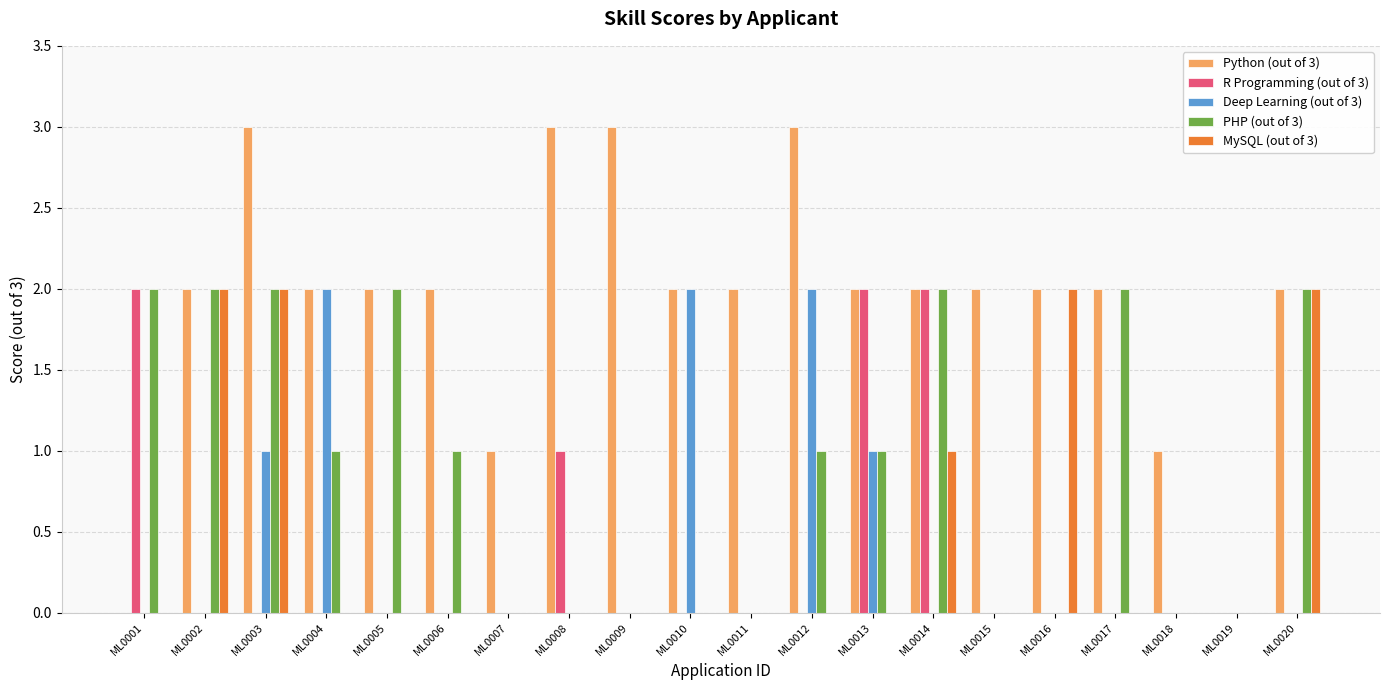

Reading left to right, transcribe all the data shown in this chart.

Python (out of 3): ML0001=0	ML0002=2	ML0003=3	ML0004=2	ML0005=2	ML0006=2	ML0007=1	ML0008=3	ML0009=3	ML0010=2	ML0011=2	ML0012=3	ML0013=2	ML0014=2	ML0015=2	ML0016=2	ML0017=2	ML0018=1	ML0019=0	ML0020=2
R Programming (out of 3): ML0001=2	ML0002=0	ML0003=0	ML0004=0	ML0005=0	ML0006=0	ML0007=0	ML0008=1	ML0009=0	ML0010=0	ML0011=0	ML0012=0	ML0013=2	ML0014=2	ML0015=0	ML0016=0	ML0017=0	ML0018=0	ML0019=0	ML0020=0
Deep Learning (out of 3): ML0001=0	ML0002=0	ML0003=1	ML0004=2	ML0005=0	ML0006=0	ML0007=0	ML0008=0	ML0009=0	ML0010=2	ML0011=0	ML0012=2	ML0013=1	ML0014=0	ML0015=0	ML0016=0	ML0017=0	ML0018=0	ML0019=0	ML0020=0
PHP (out of 3): ML0001=2	ML0002=2	ML0003=2	ML0004=1	ML0005=2	ML0006=1	ML0007=0	ML0008=0	ML0009=0	ML0010=0	ML0011=0	ML0012=1	ML0013=1	ML0014=2	ML0015=0	ML0016=0	ML0017=2	ML0018=0	ML0019=0	ML0020=2
MySQL (out of 3): ML0001=0	ML0002=2	ML0003=2	ML0004=0	ML0005=0	ML0006=0	ML0007=0	ML0008=0	ML0009=0	ML0010=0	ML0011=0	ML0012=0	ML0013=0	ML0014=1	ML0015=0	ML0016=2	ML0017=0	ML0018=0	ML0019=0	ML0020=2